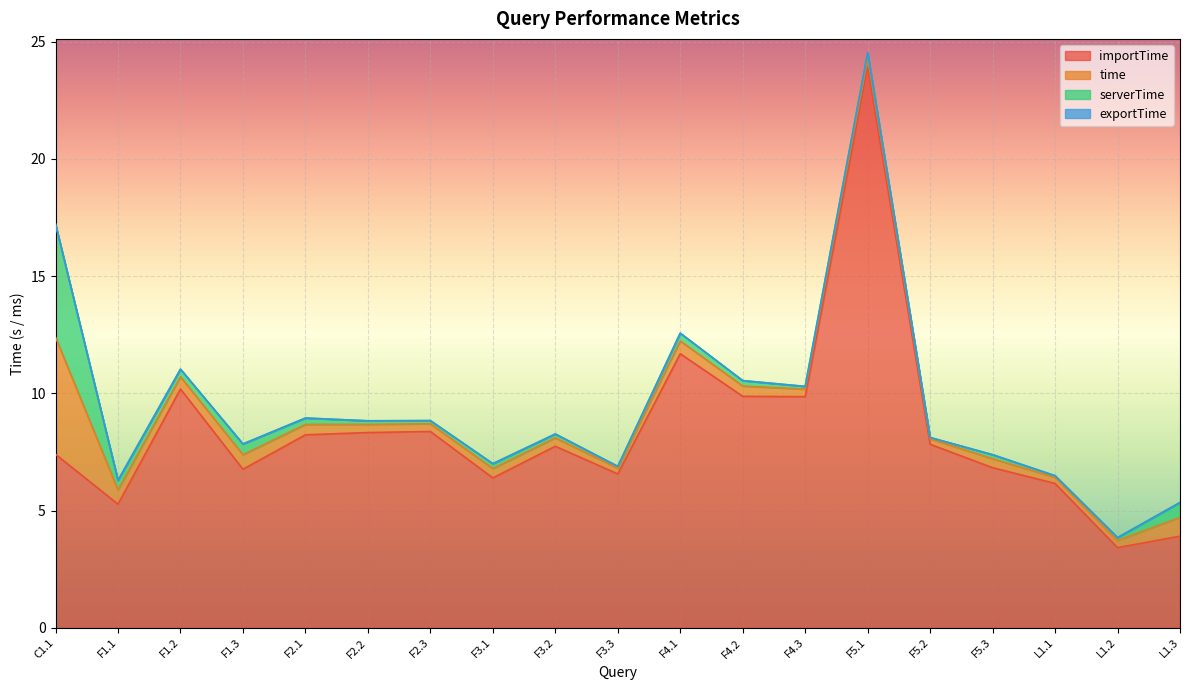

What is the greatest value displayed?

23.9